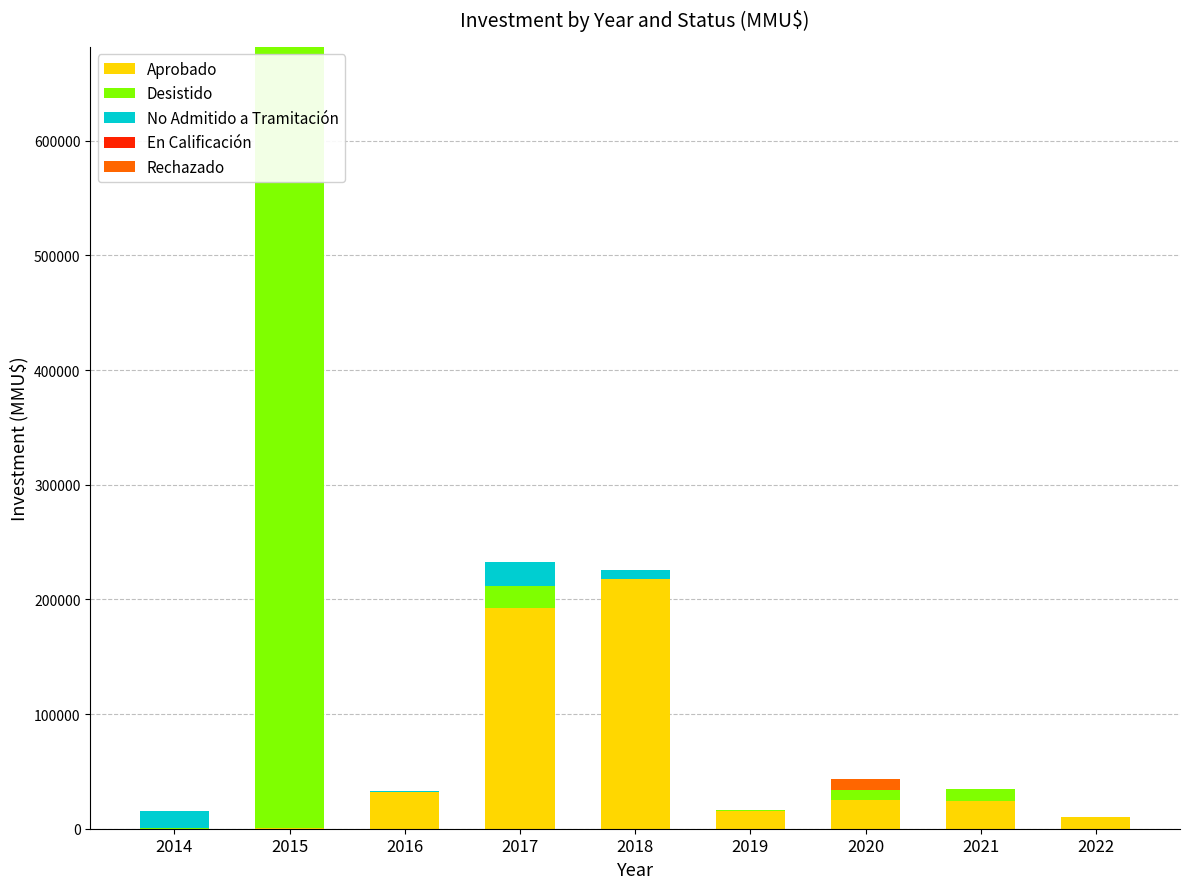

What is the maximum value for Aprobado?

218110